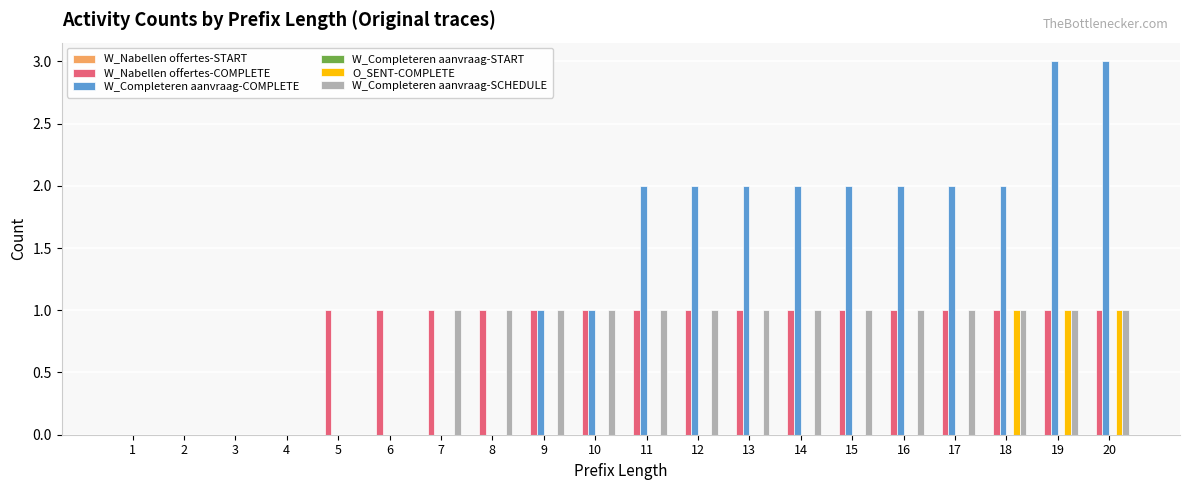

What is the total value across all series at 16?

4